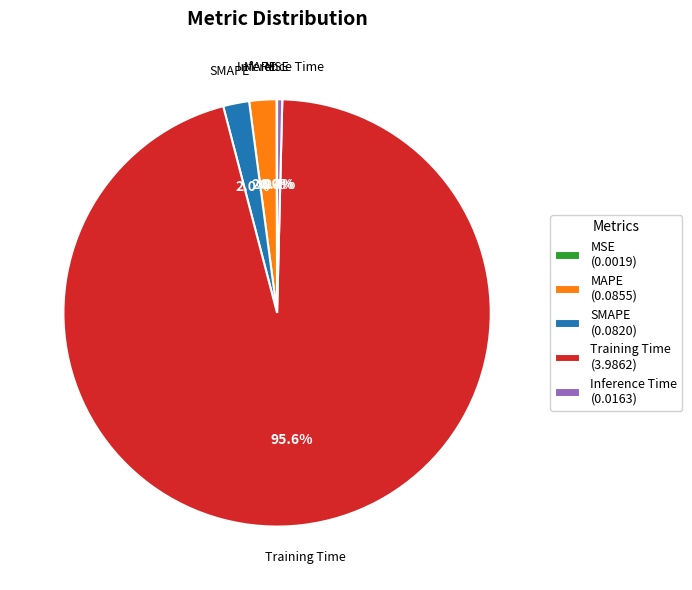

What is the largest slice in the pie chart?

Training Time